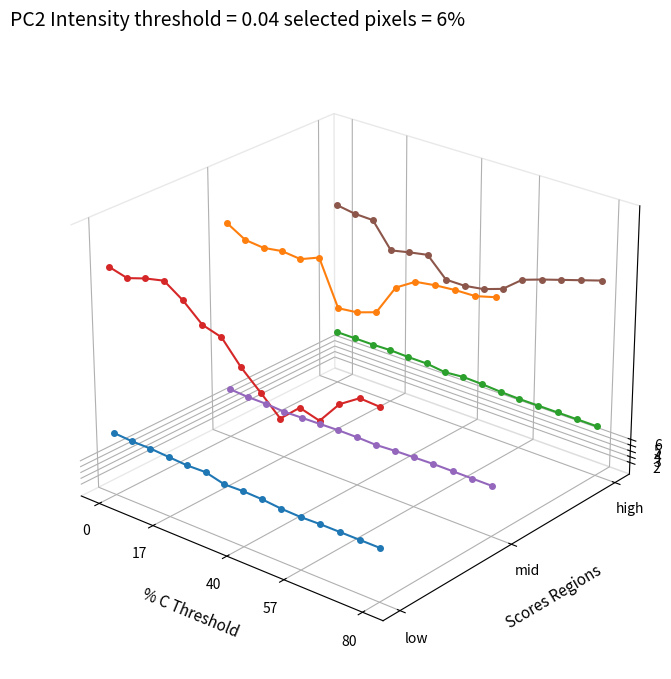

What is the difference between the highest and lowest values at 17?

0.1